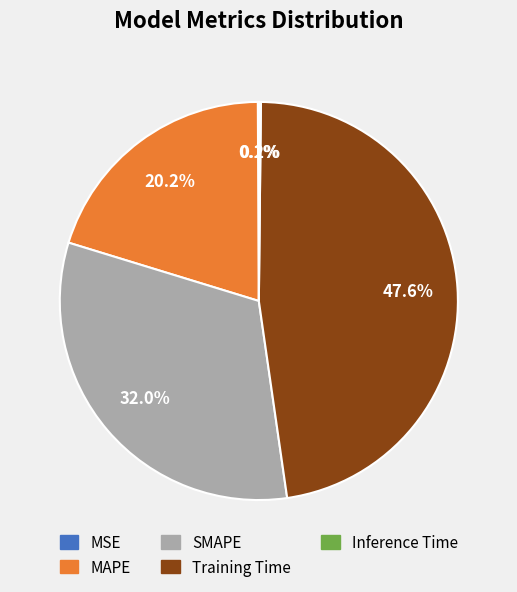

Which category has the biggest portion of the pie?

Training Time